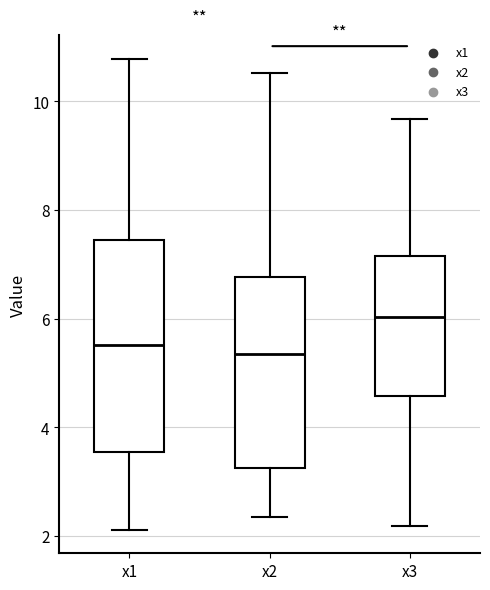

Which box's median line is the highest?

x3